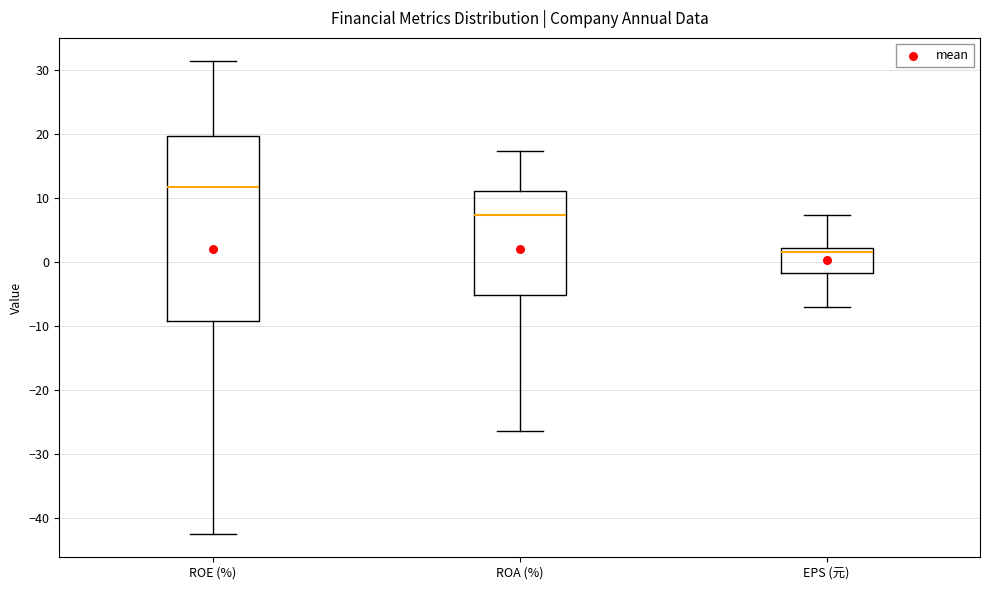

Which box has the highest median line?

ROE (%)